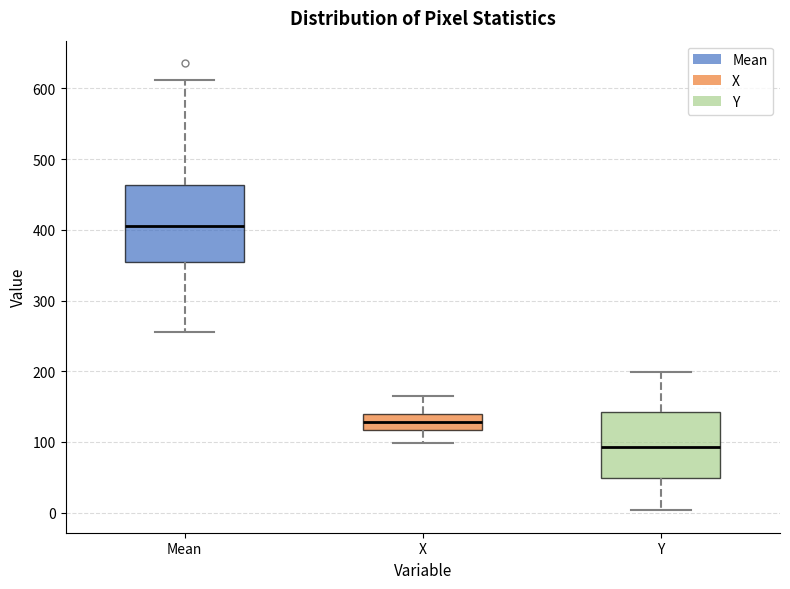

Where does the upper whisker of the box for X end on the y-axis? The values are not printed on the chart, so give them approximately, as read against the axis.

160